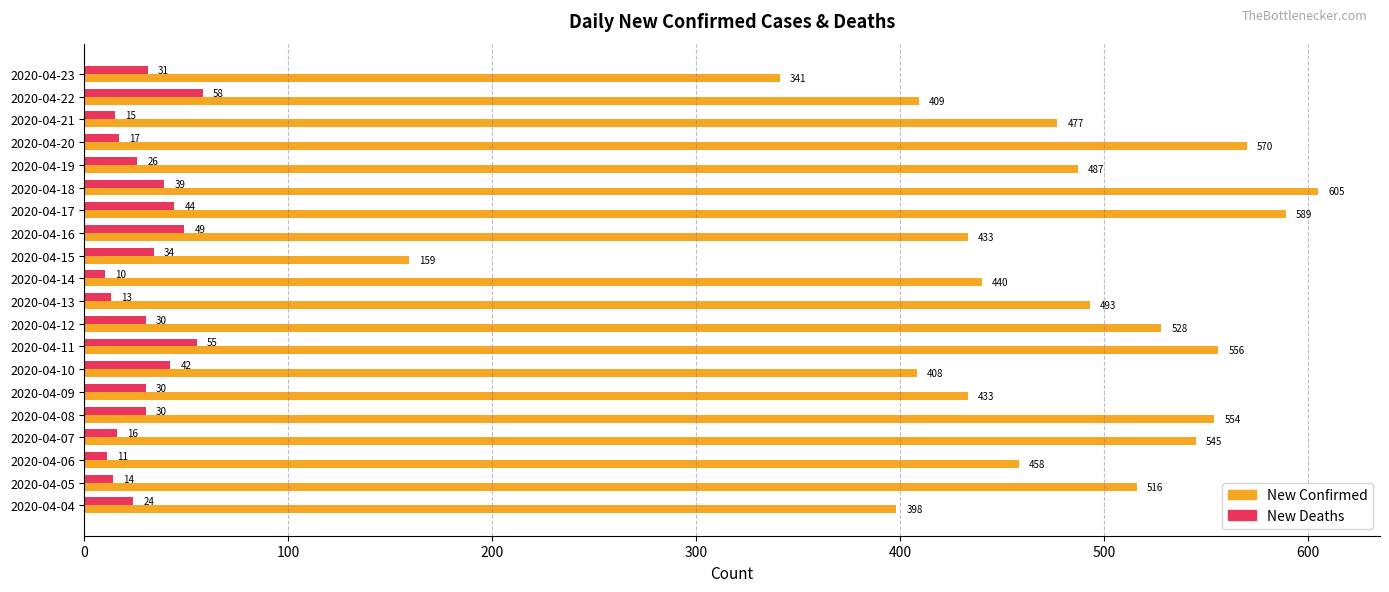

Which series has the largest total across all categories?

New Confirmed